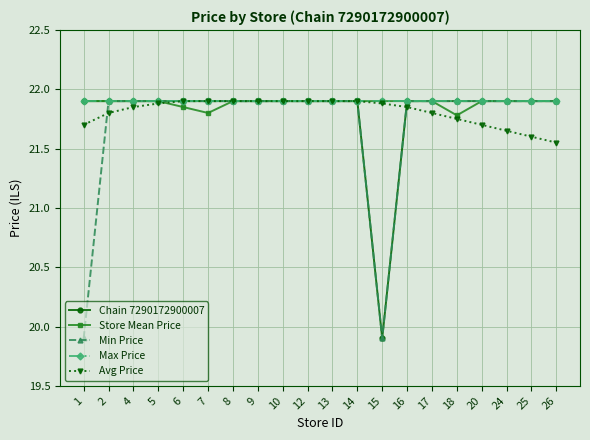

What is the smallest value displayed?

19.9